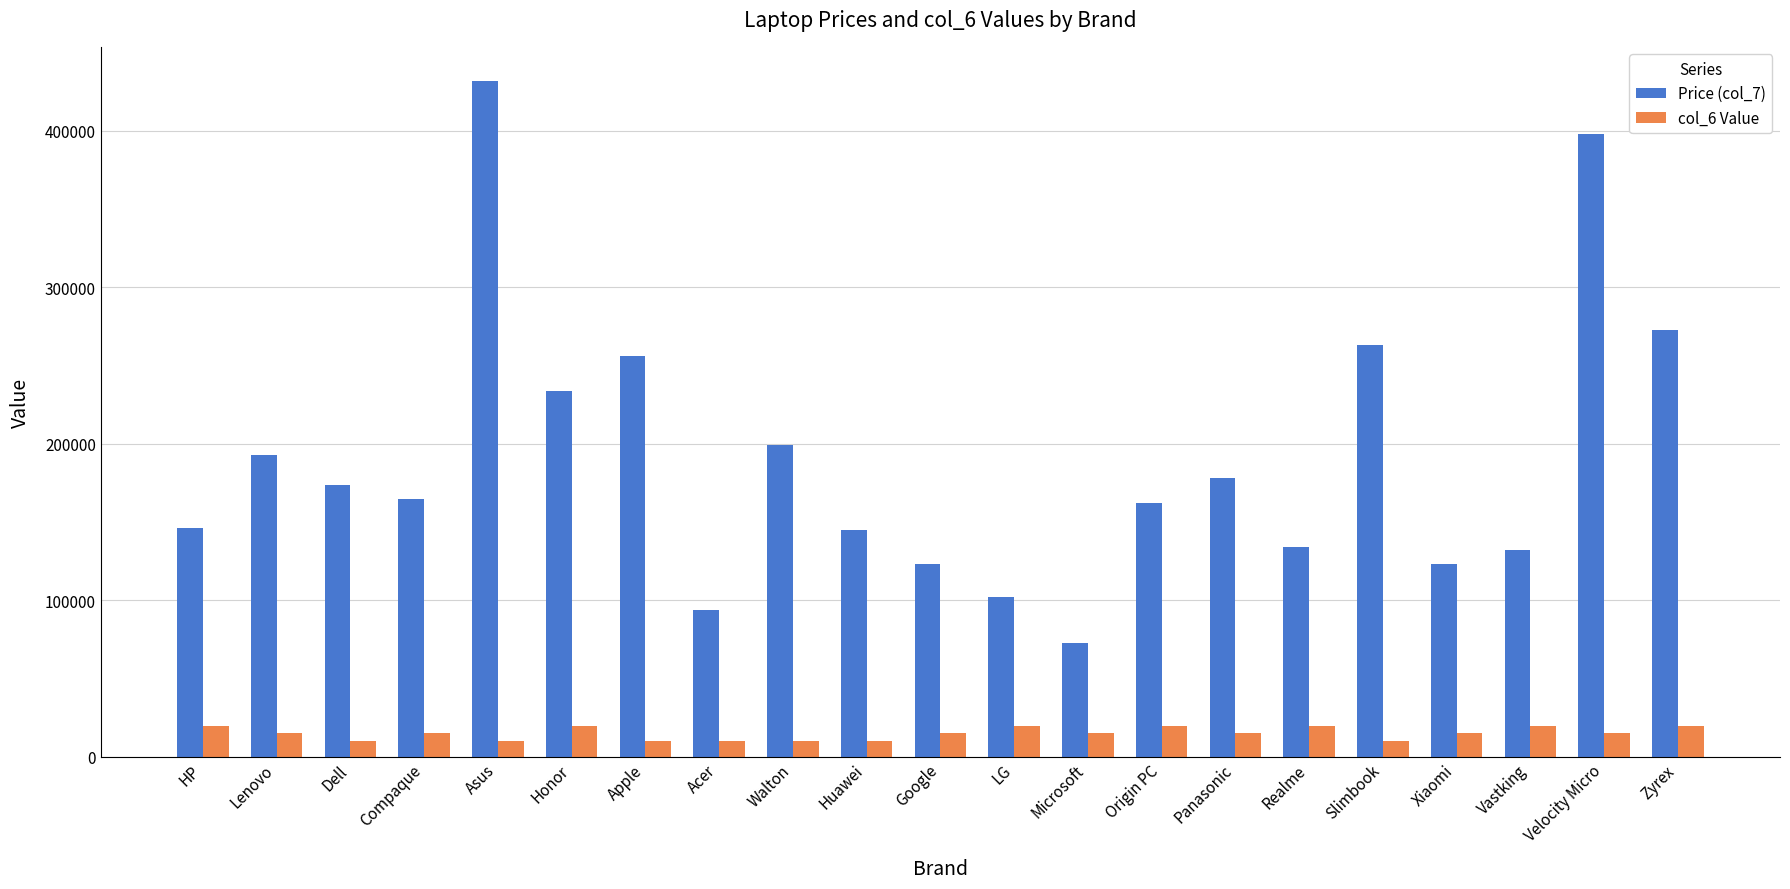

What position from the right is Slimbook?

5